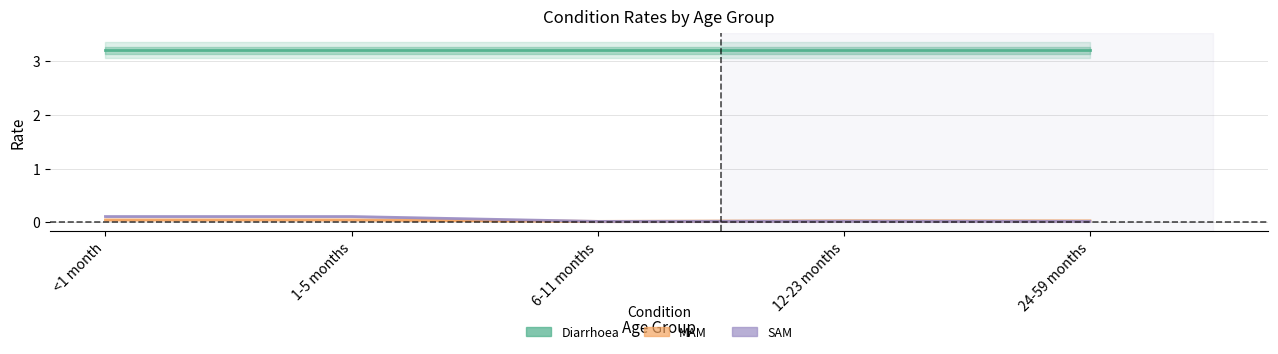

Is it true that Diarrhoea equals 3.2 at 24-59 months?

True